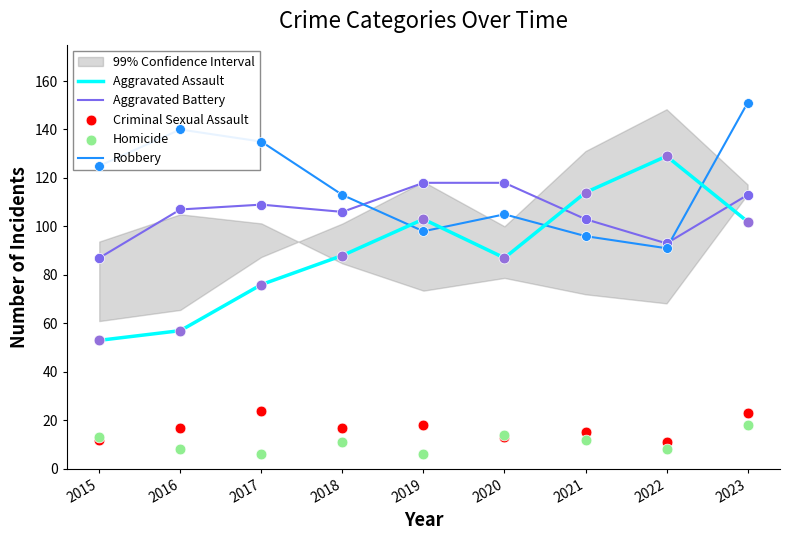

Which series contains the lowest Y value?

Homicide